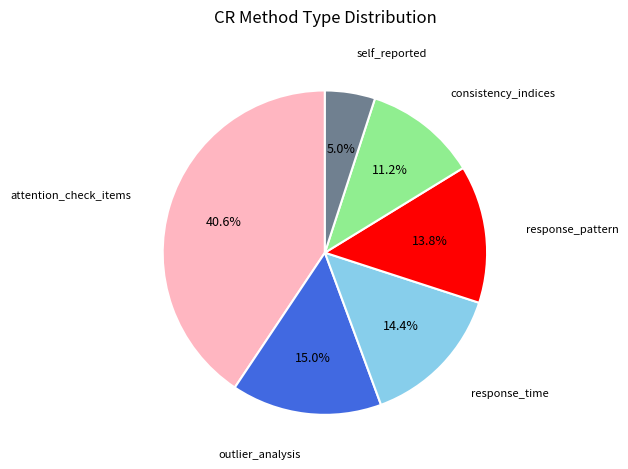

Is there any slice that represents more than half of the pie?

No